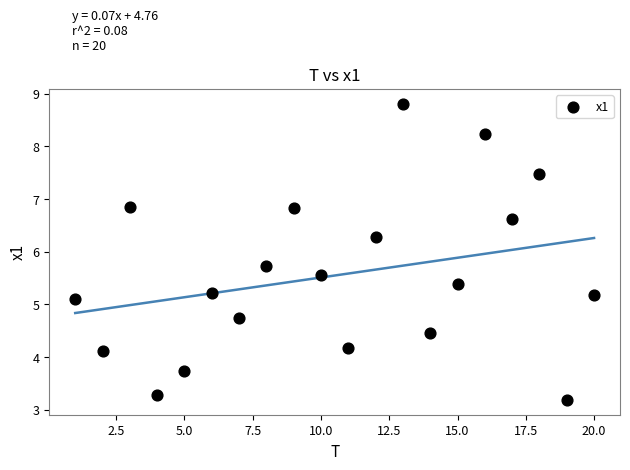

What is the range of X values (max minus min)?

19.0